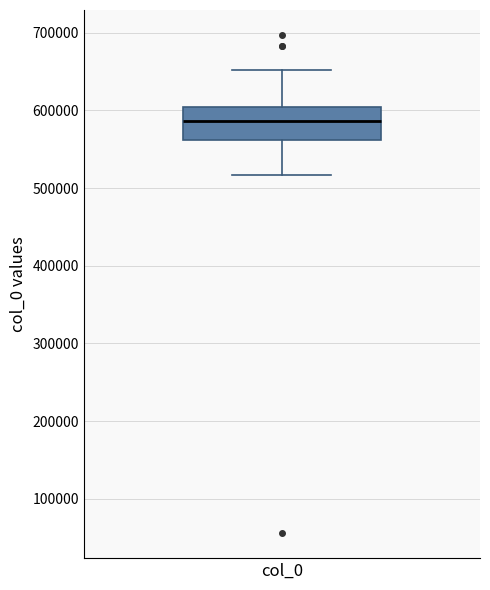

Where does the lower whisker of the box for col_0 end on the y-axis? The values are not printed on the chart, so give them approximately, as read against the axis.

520000